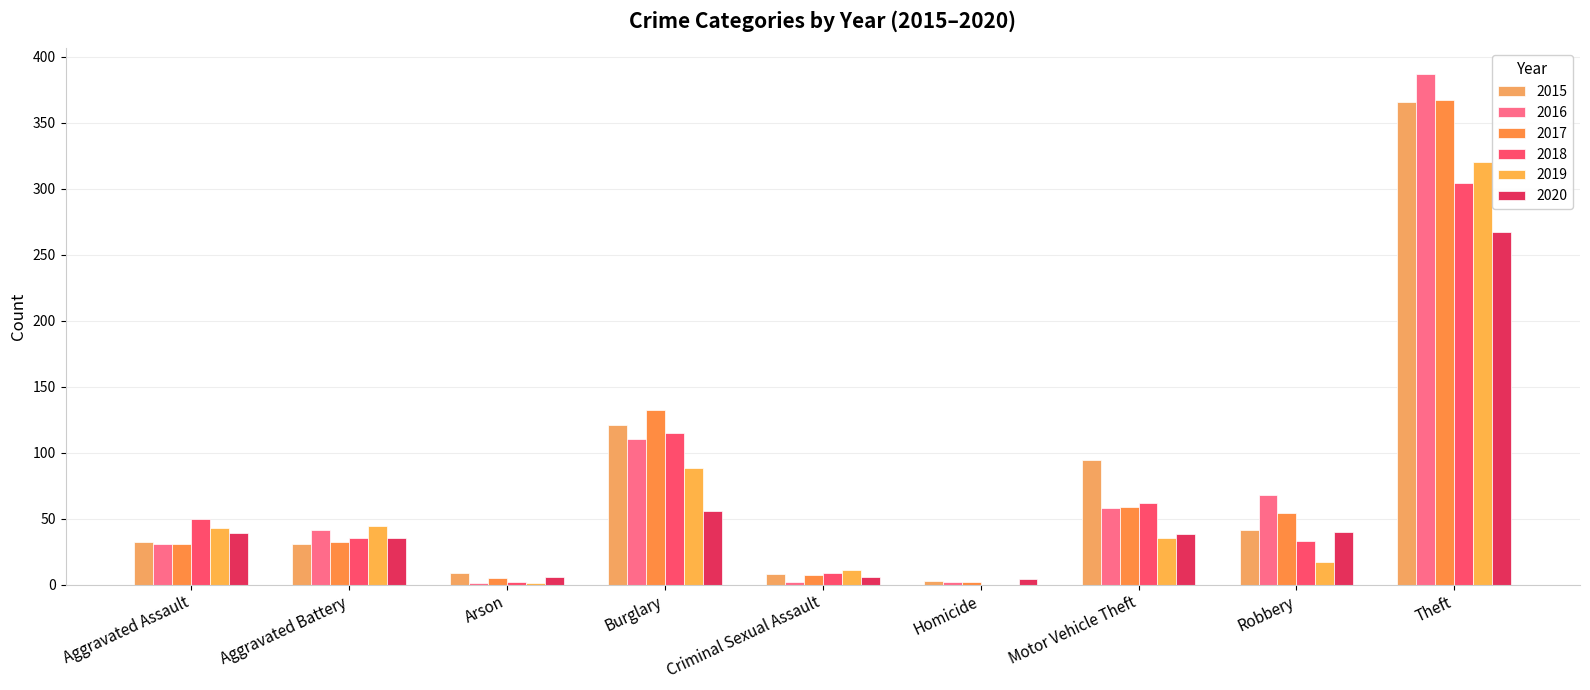

How many groups of bars are there?

9